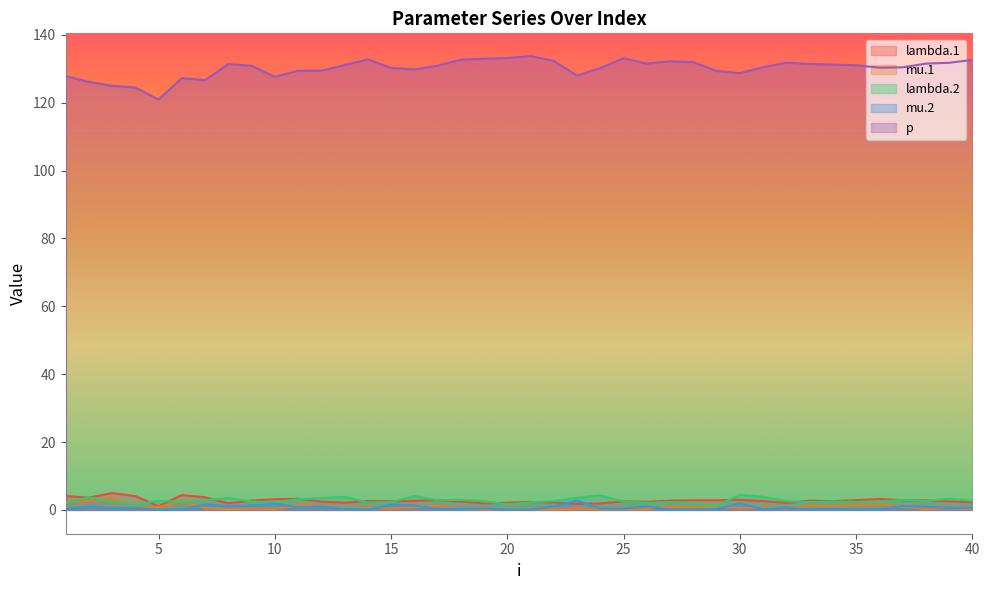

Which series has the widest spread of values?

p